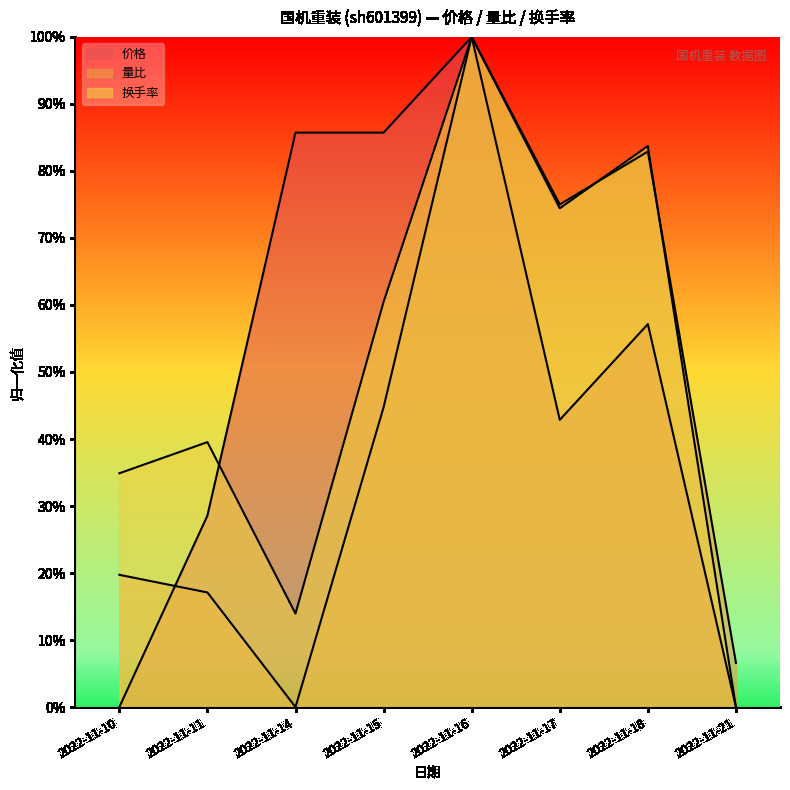

How many intersections are there between 量比 and 价格?

1